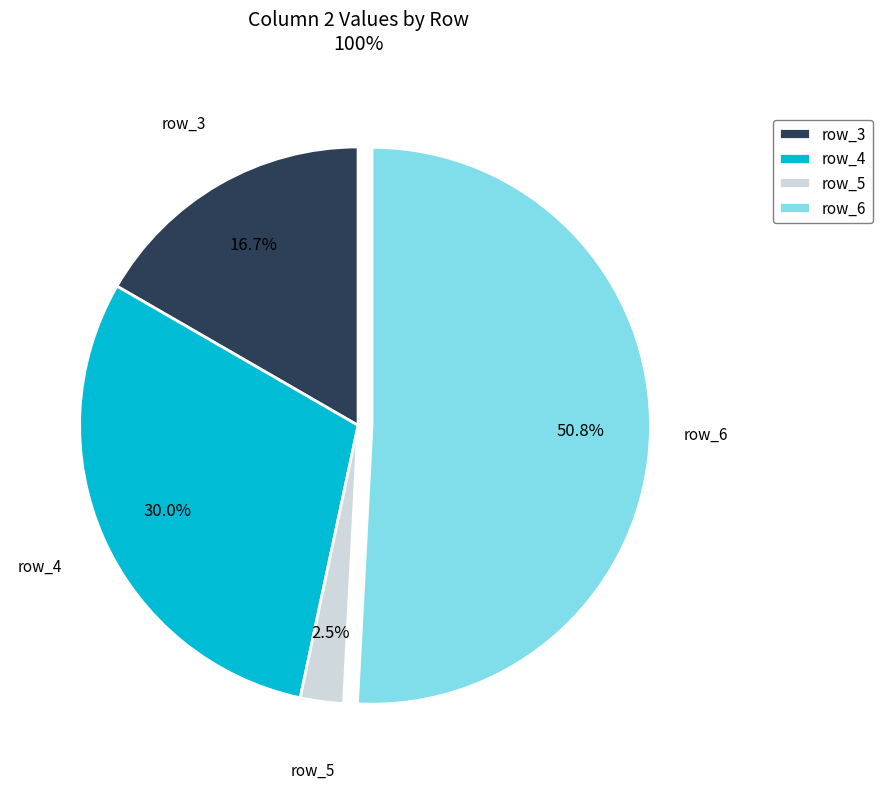

What percentage is NOT represented by row_4?

70.0%